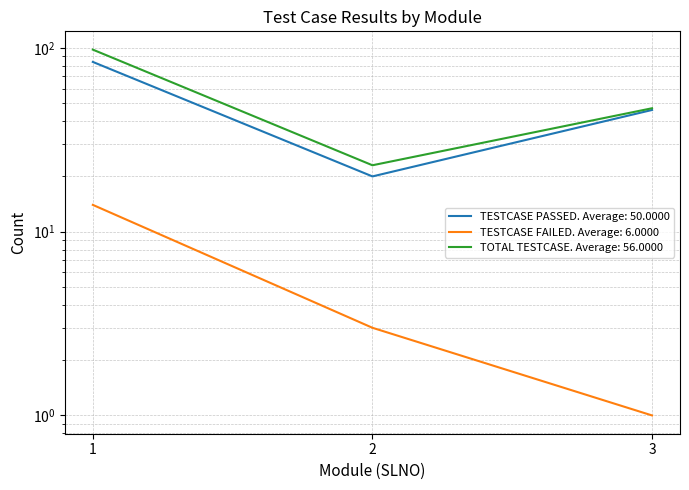

The value of TESTCASE FAILED at 2 is 3. True or false?

True